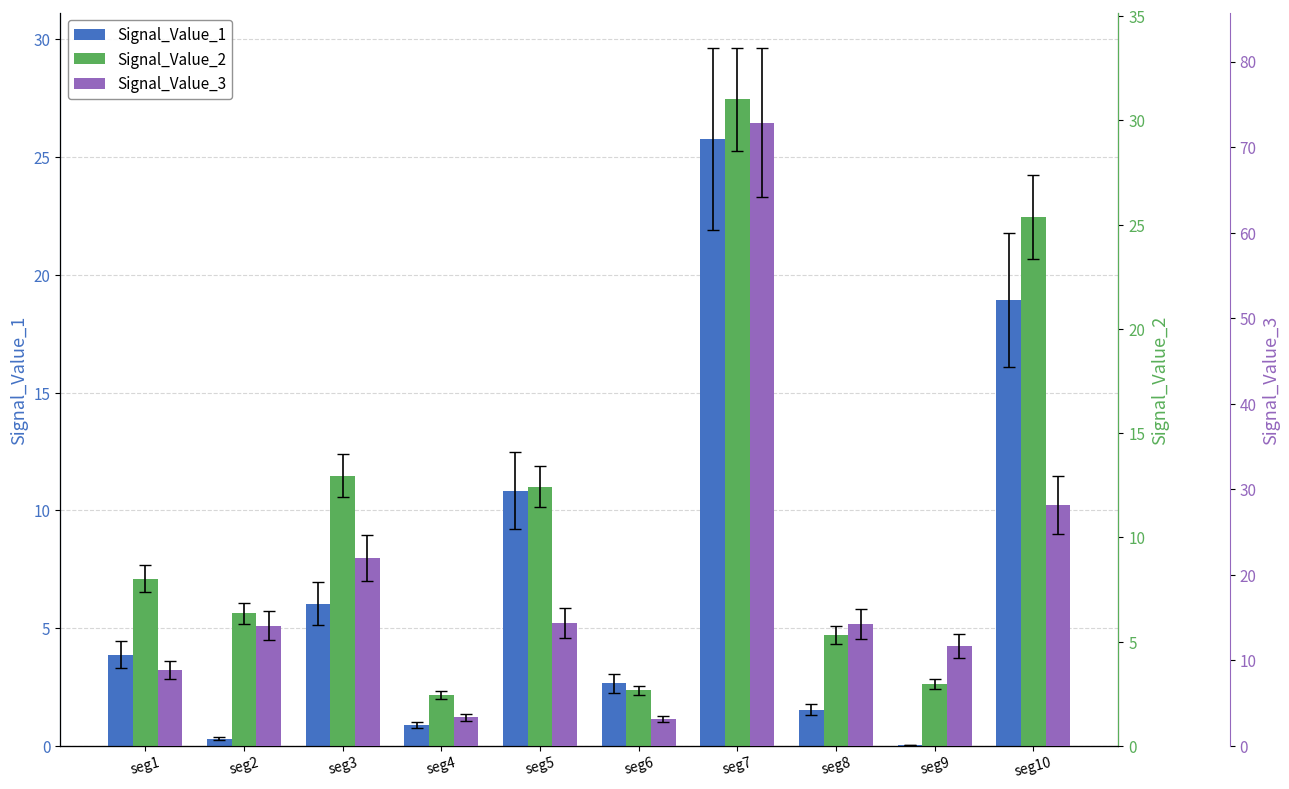

Between seg7 and seg9, which is larger?

seg7